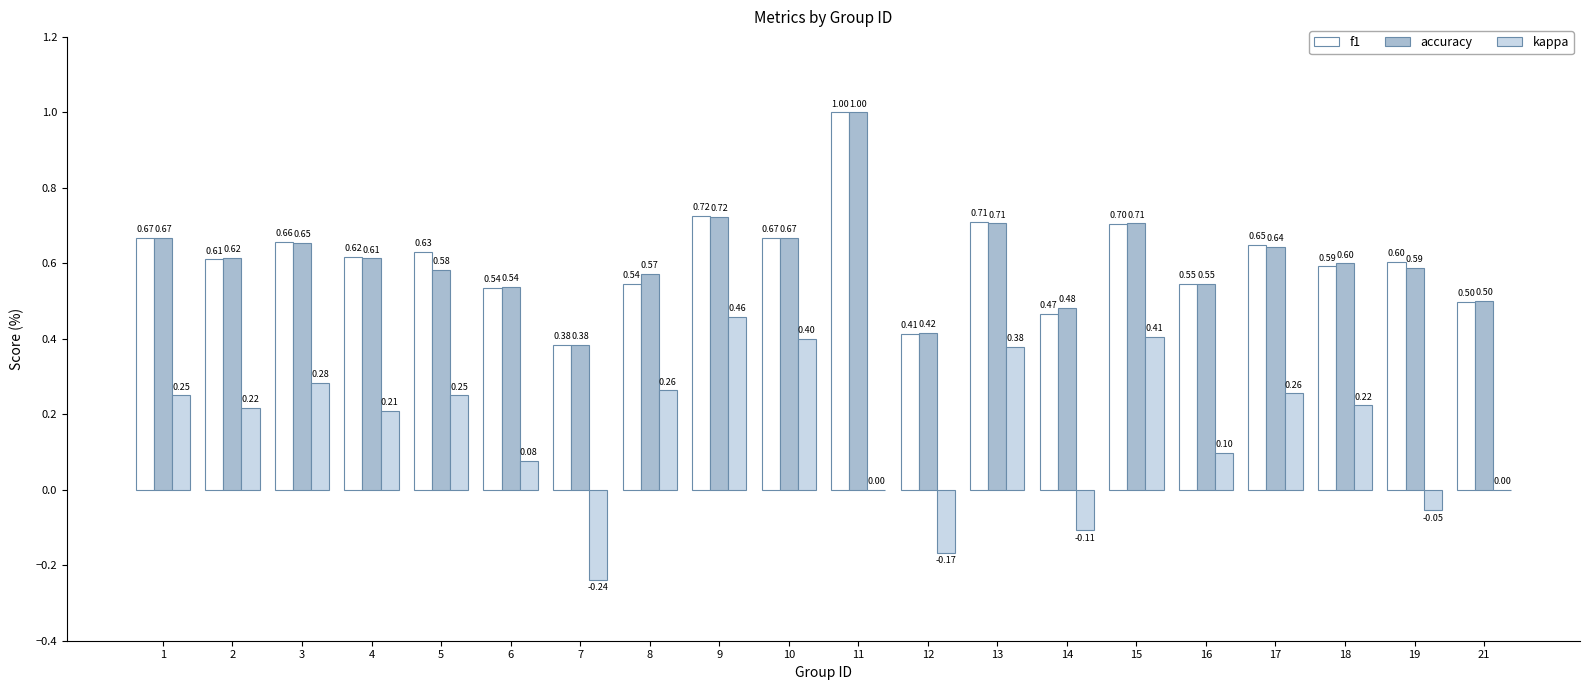

Is it true that accuracy equals 1.1 at 15?

False